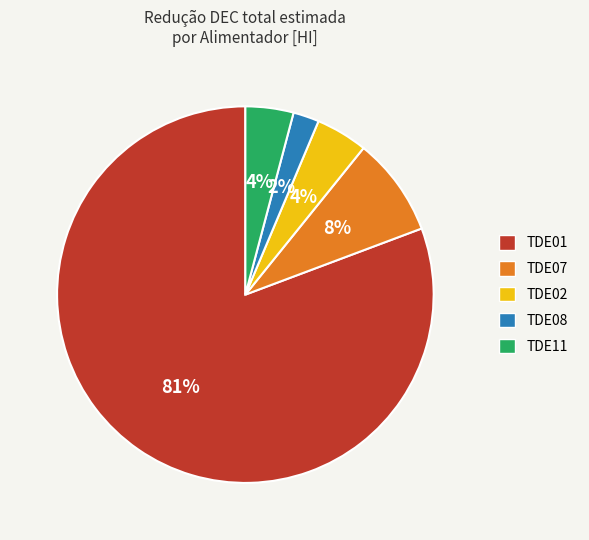

How many segments does this pie chart have?

5